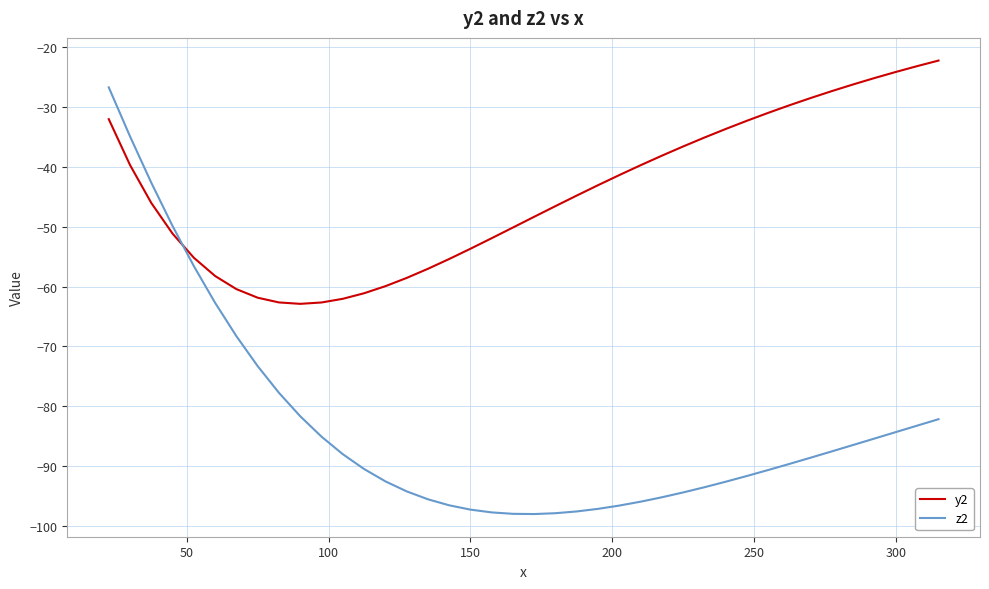

Which series has the widest spread of values?

z2